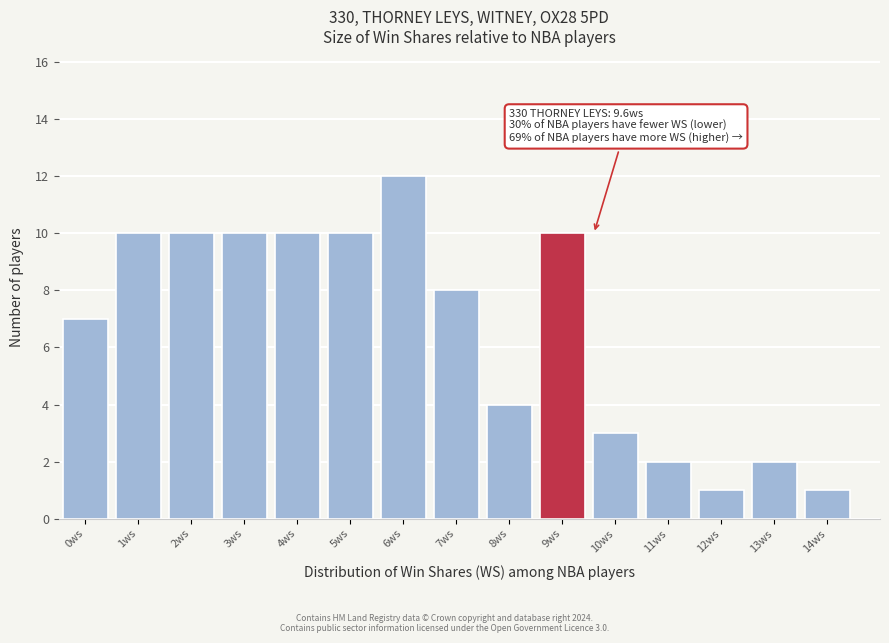

Reading left to right, transcribe all the data shown in this chart.

0ws=7	1ws=10	2ws=10	3ws=10	4ws=10	5ws=10	6ws=12	7ws=8	8ws=4	9ws=10	10ws=3	11ws=2	12ws=1	13ws=2	14ws=1